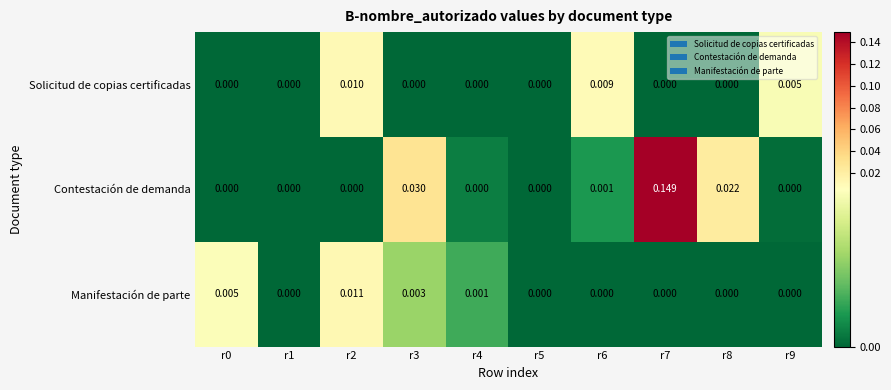

Is the value of Contestación de demanda at r3 greater than the value of Solicitud de copias certificadas at r0?

Yes